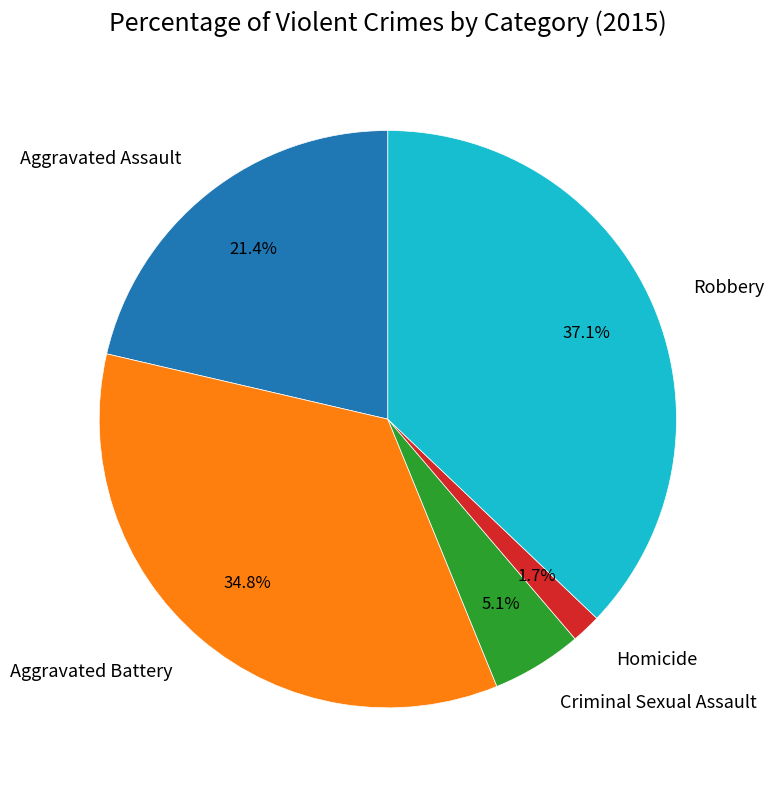

Which slice is the smallest?

Homicide